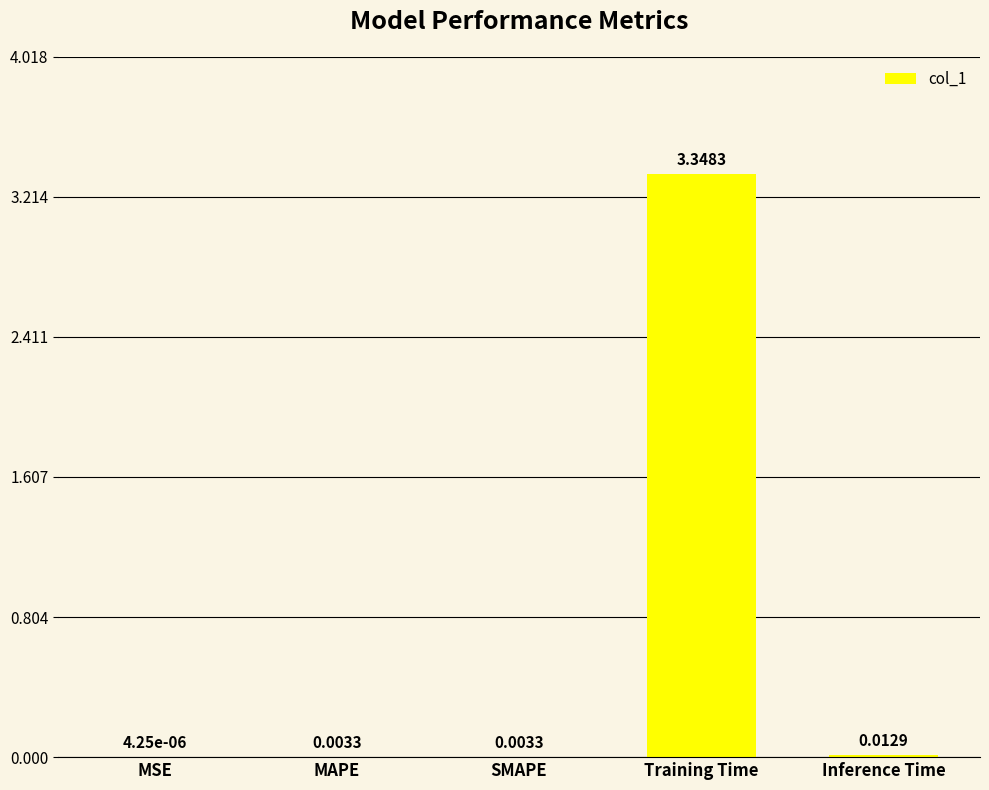

What is the sum of all values?

3.4